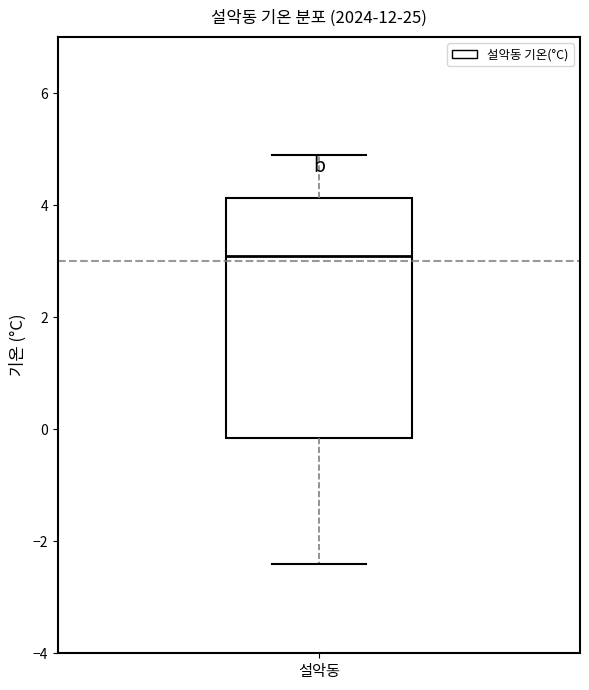

Transcribe this box plot: give where the median line is, the range the box spans, and where the two whiskers end, as read against the y-axis. The values are not printed on the chart, so give them approximately, as read against the axis.

median 3.2, box -0.2 to 4.2, whiskers -2.4 to 5.0